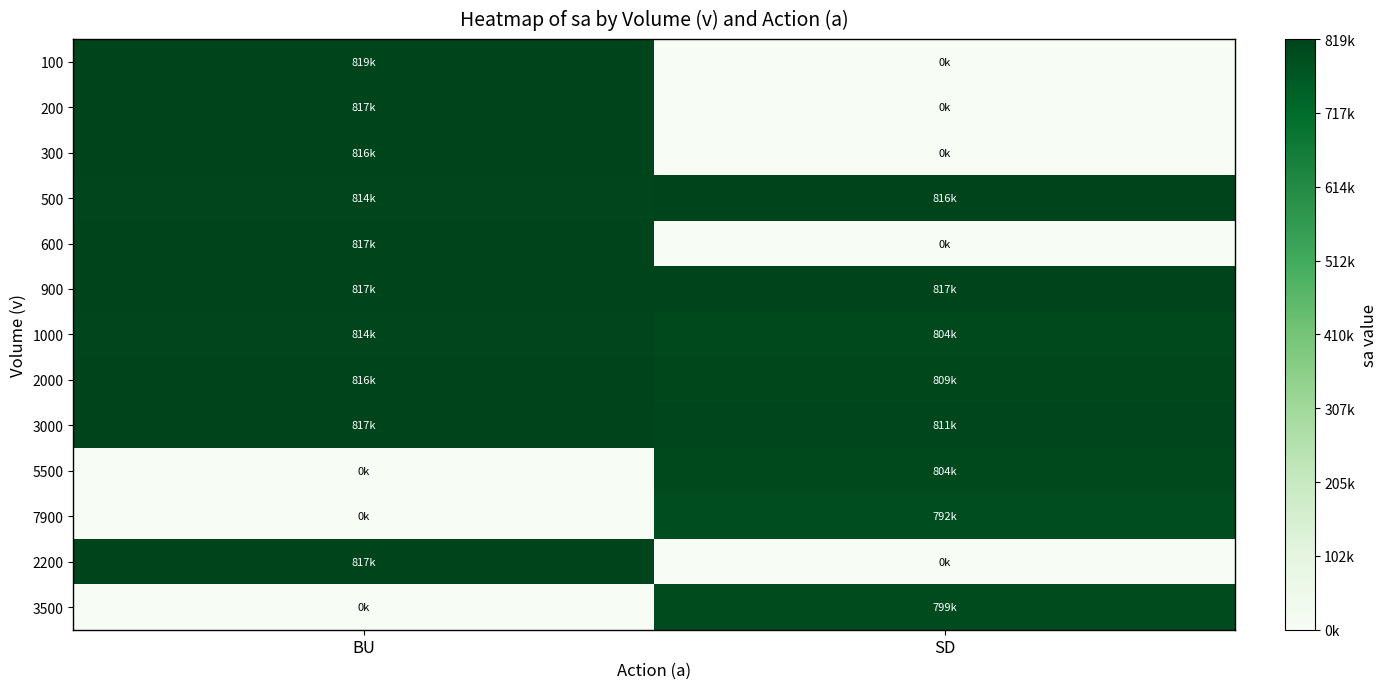

Reading left to right, list all the values displayed in this chart.

100: BU=819300	SD=0
200: BU=817400	SD=0
300: BU=816500	SD=0
500: BU=814400	SD=816500
600: BU=817400	SD=0
900: BU=817400	SD=817400
1000: BU=814400	SD=803600
2000: BU=816500	SD=809100
3000: BU=817400	SD=811400
5500: BU=0	SD=803600
7900: BU=0	SD=791500
2200: BU=817400	SD=0
3500: BU=0	SD=799400